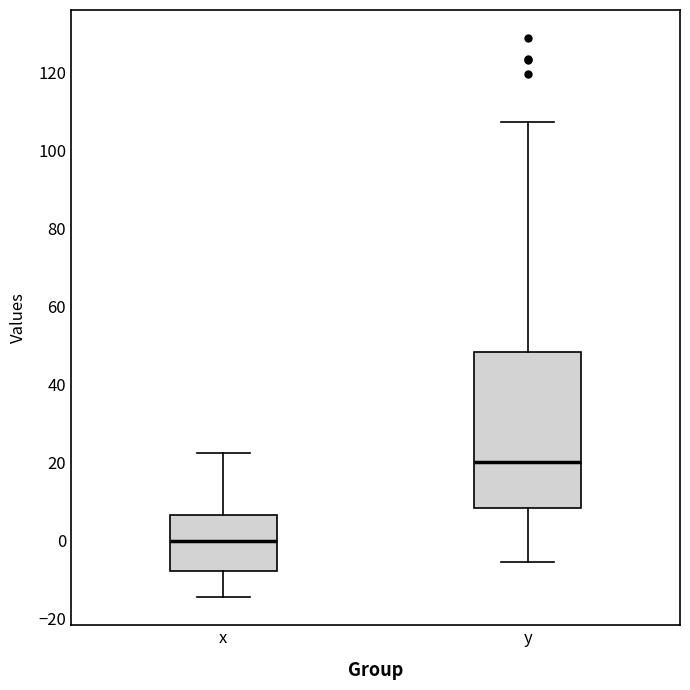

Comparing the boxes themselves (not the whiskers), which one is the tallest?

y